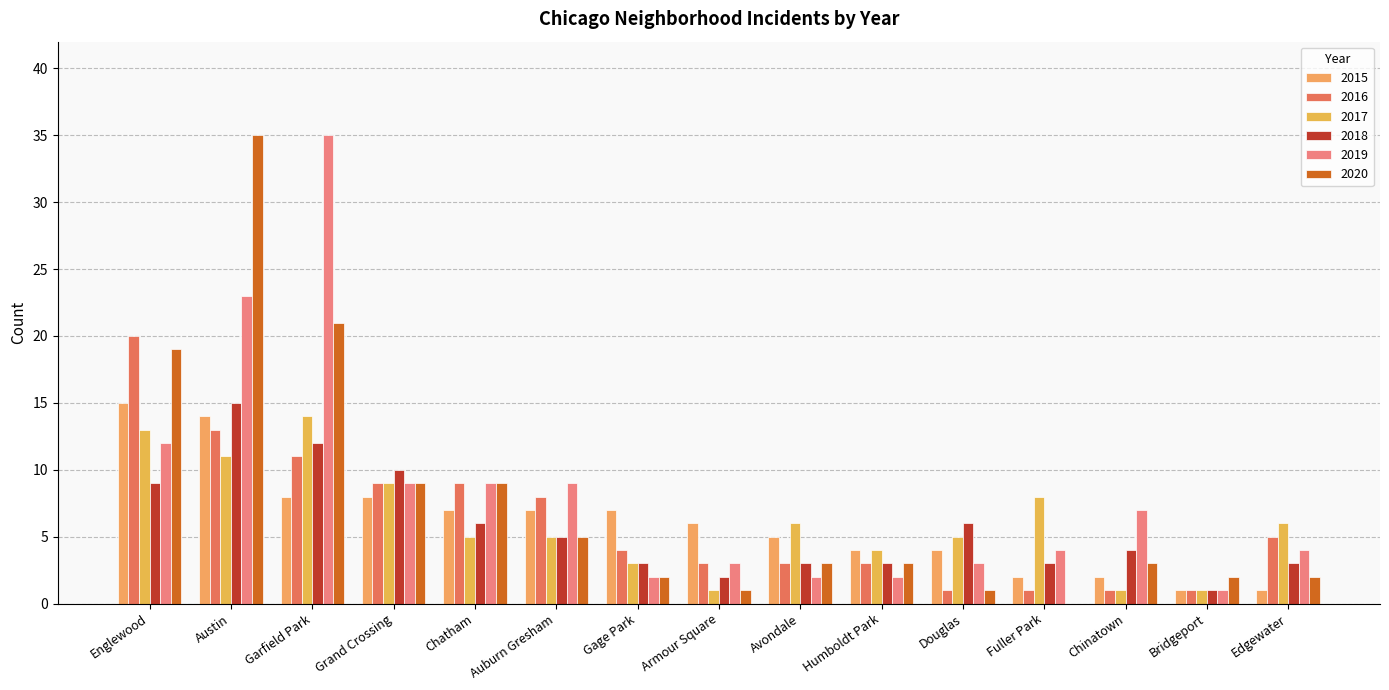

What are all the series names shown in the legend?

2015, 2016, 2017, 2018, 2019, 2020